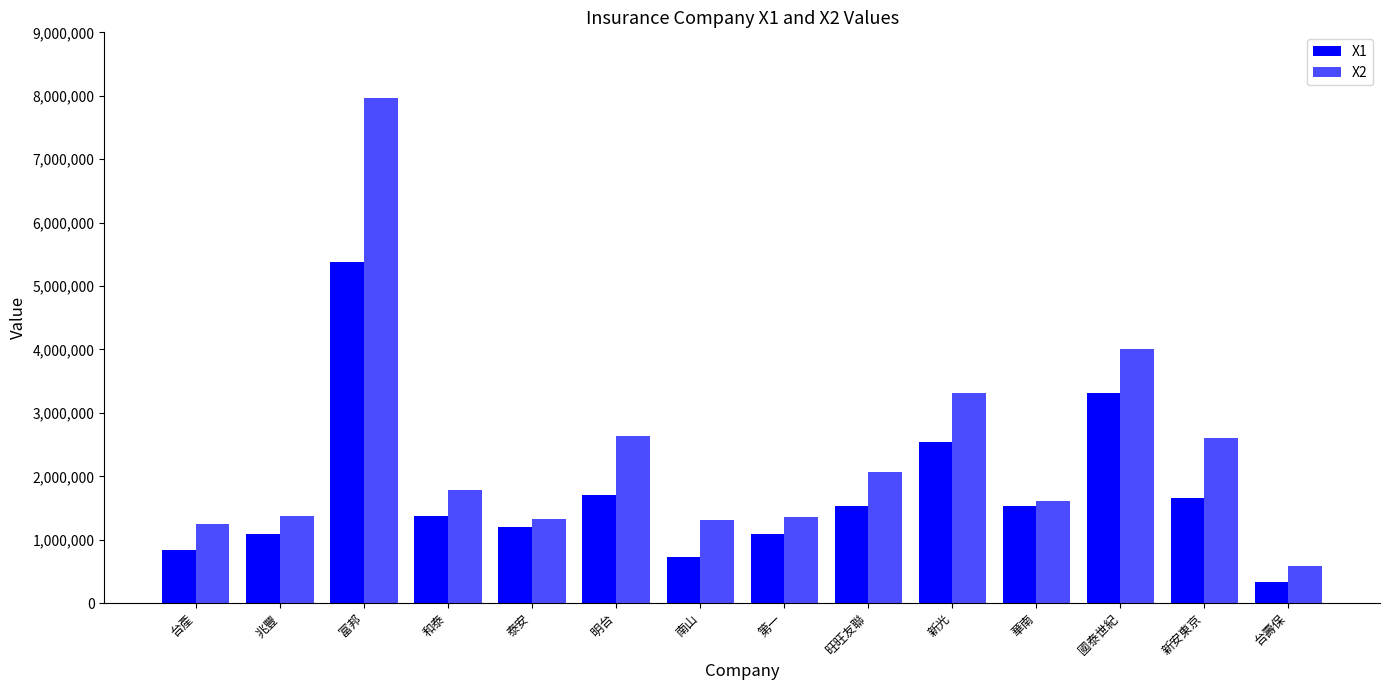

Reading left to right, list all the values displayed in this chart.

X1: 台產=845748	兆豐=1088310	富邦=5382516	和泰=1368982	泰安=1194180	明台=1705894	南山=724472	第一=1085406	旺旺友聯=1537730	新光=2547138	華南=1535498	國泰世紀=3309937	新安東京=1663024	台壽保=335031
X2: 台產=1251664	兆豐=1375957	富邦=7965842	和泰=1779869	泰安=1326305	明台=2642704	南山=1306802	第一=1355723	旺旺友聯=2074101	新光=3307346	華南=1608102	國泰世紀=4004888	新安東京=2609273	台壽保=587168